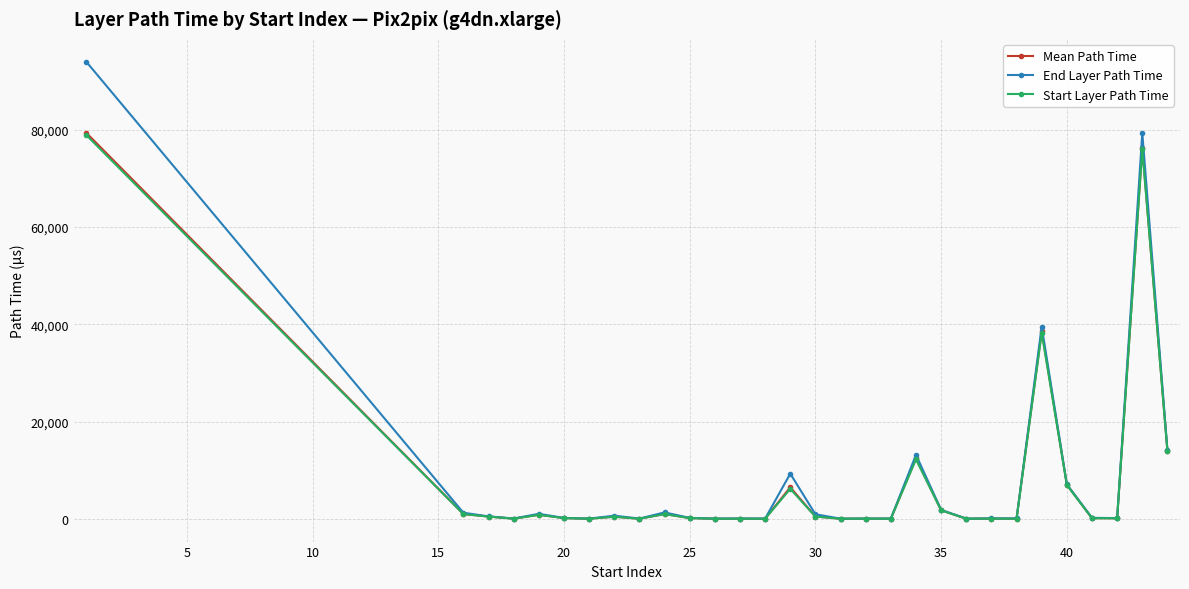

Which series has the widest spread of values?

End Layer Path Time